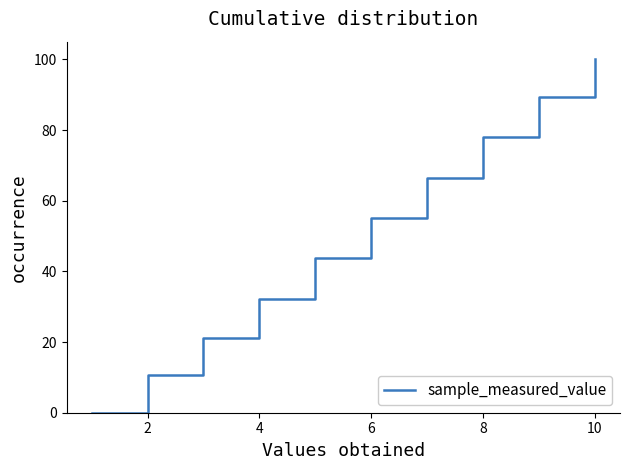

What is the difference between the maximum and minimum values?

100.0